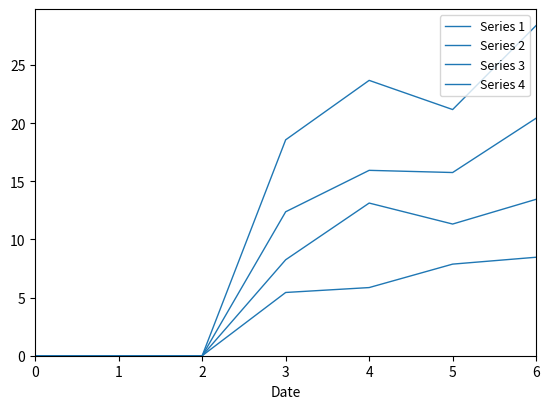

True or false: Series 2 has more than 0 interior local peaks.

False